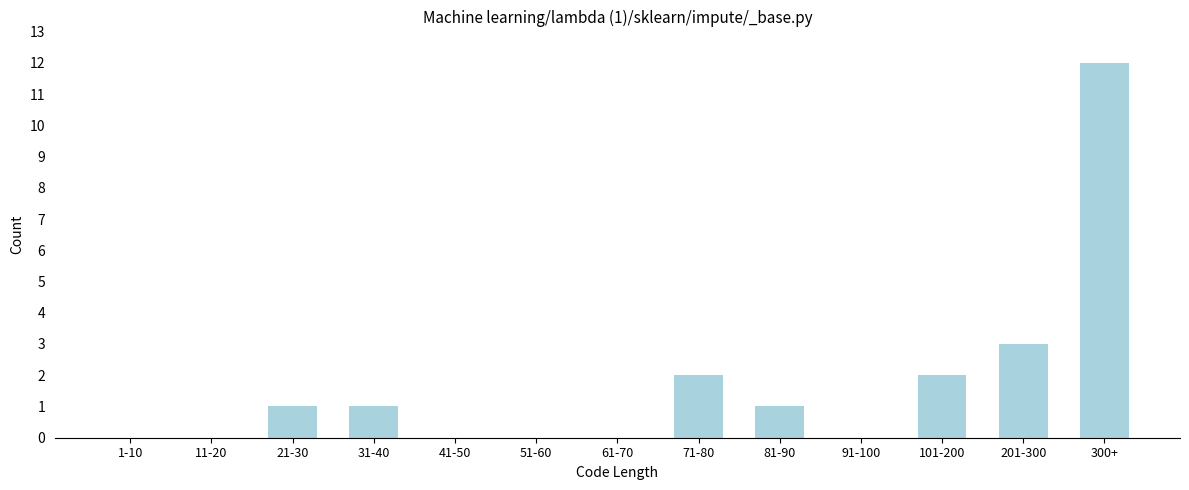

Reading left to right, list all the values displayed in this chart.

1-10=0	11-20=0	21-30=1	31-40=1	41-50=0	51-60=0	61-70=0	71-80=2	81-90=1	91-100=0	101-200=2	201-300=3	300+=12